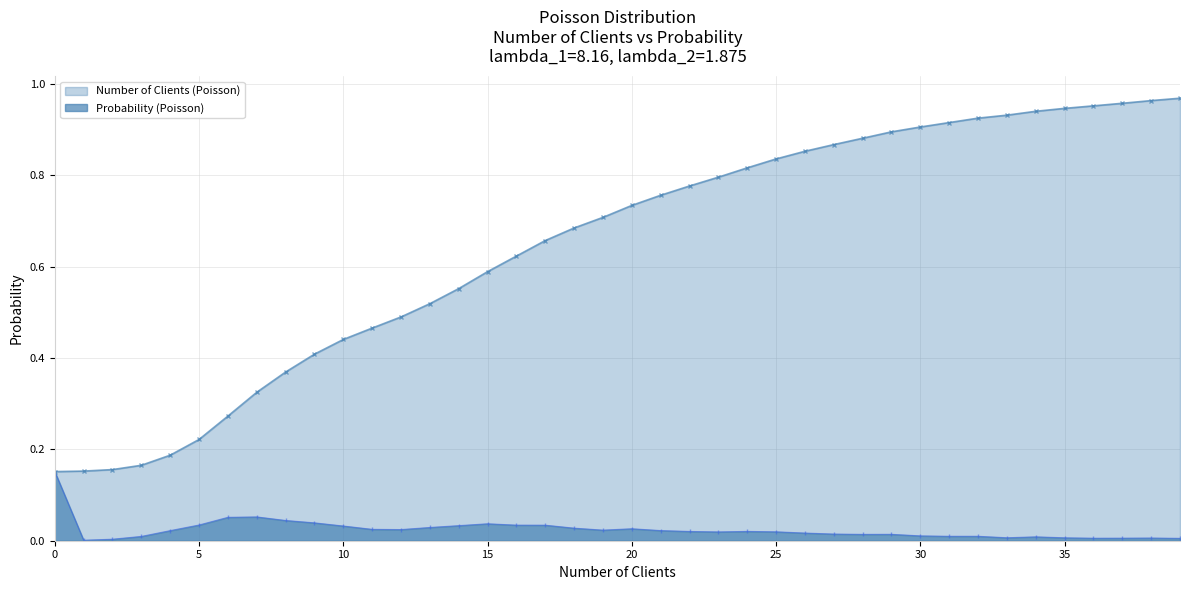

How many interior local peaks (higher than both neighbors) does the data have?

7